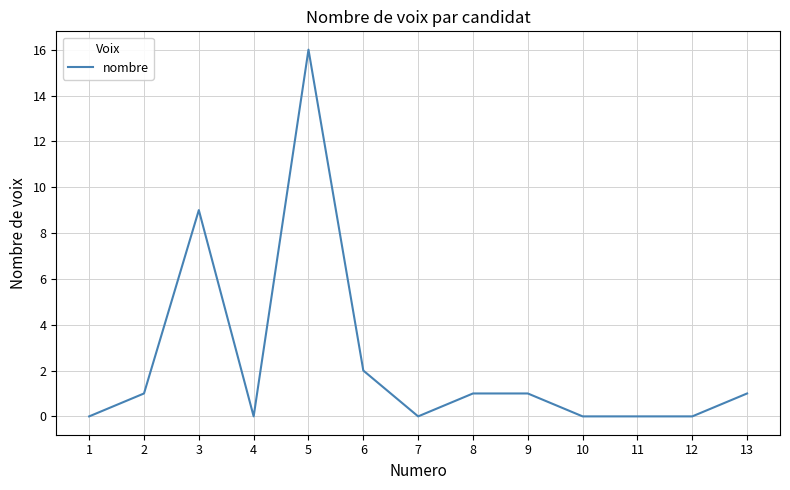

Count the number of data series in this chart.

1